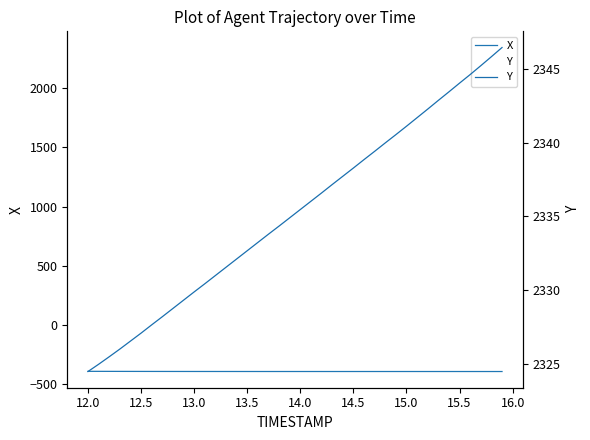

What is the smallest value displayed?

-397.3